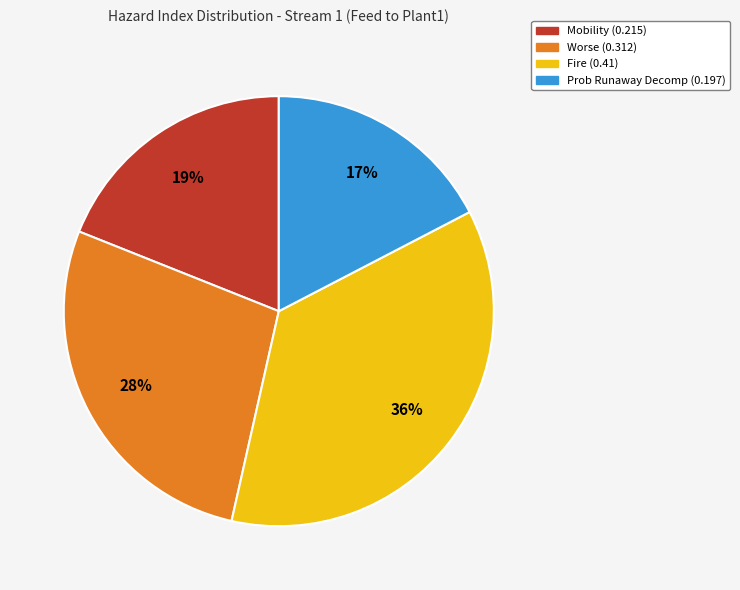

What percentage is the Fire (0.41) slice, to the nearest percent?

36%